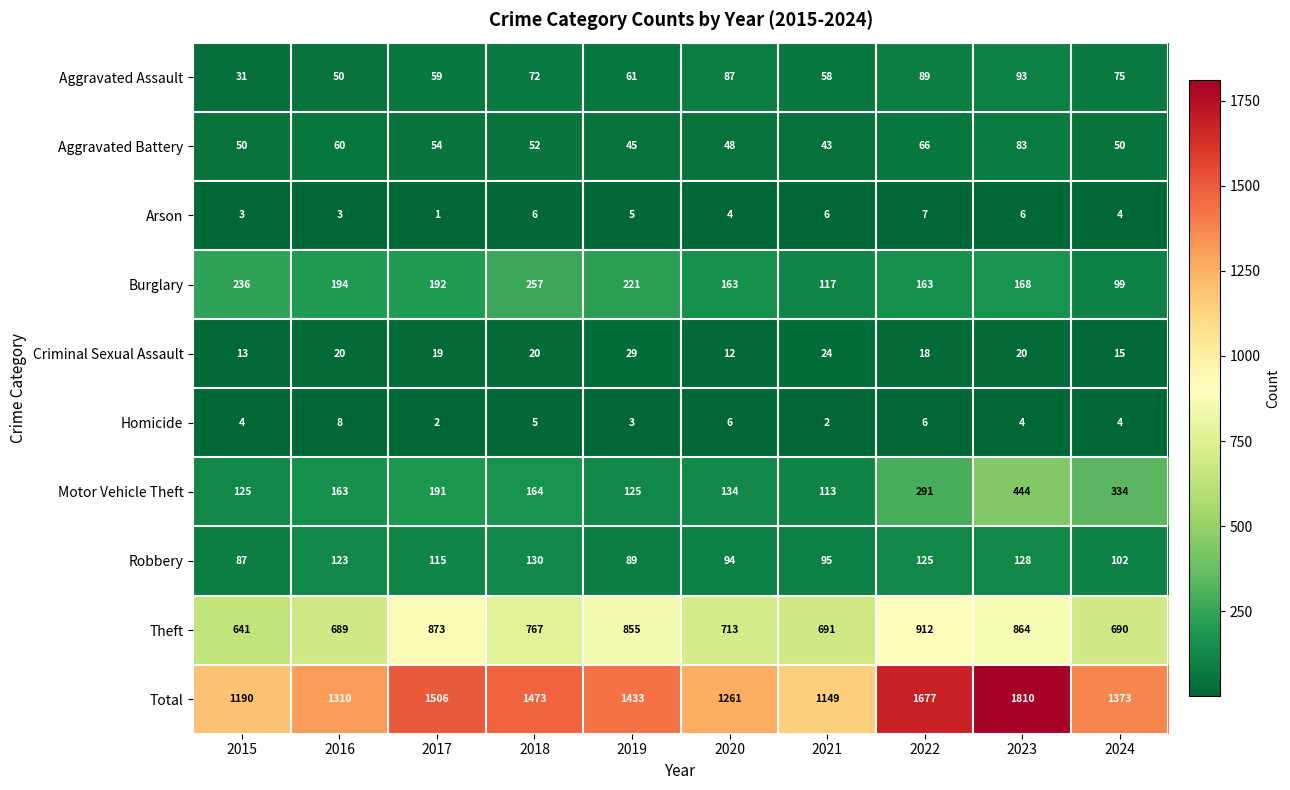

What is the difference between the maximum and minimum values in the Theft series?

271